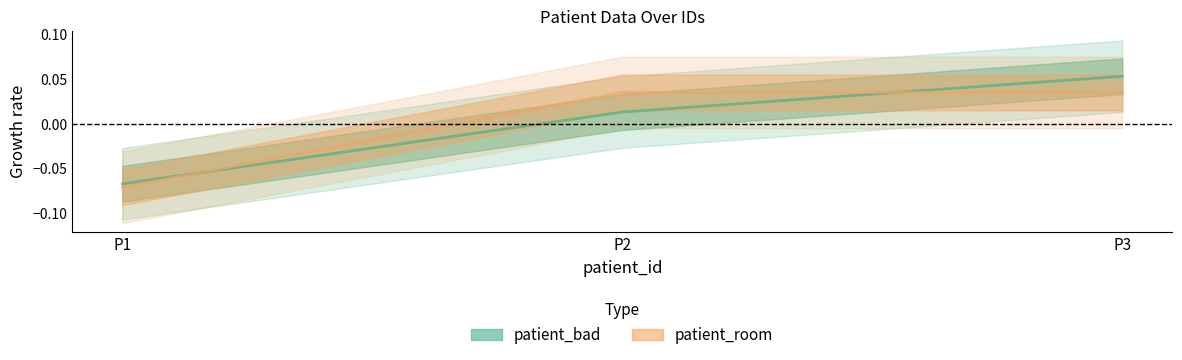

Rank the series by their maximum value, from lowest to highest.

patient_room, patient_bad